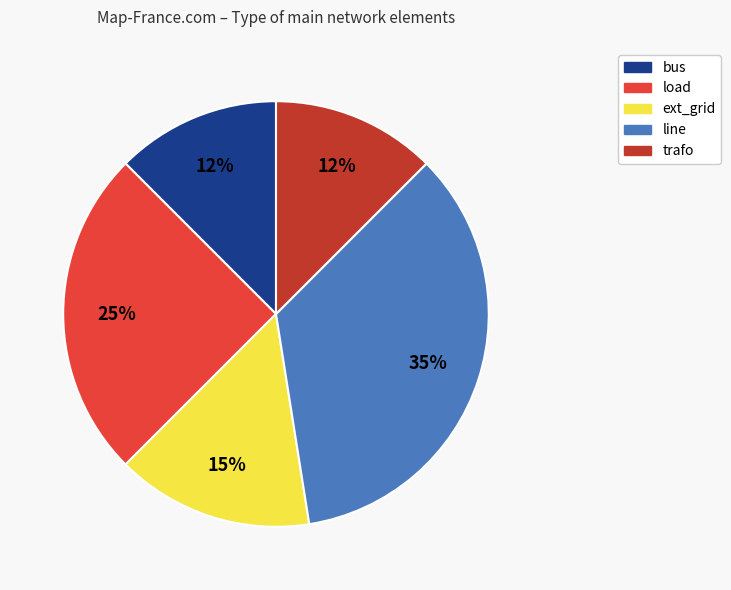

Is there any slice that represents more than half of the pie?

No